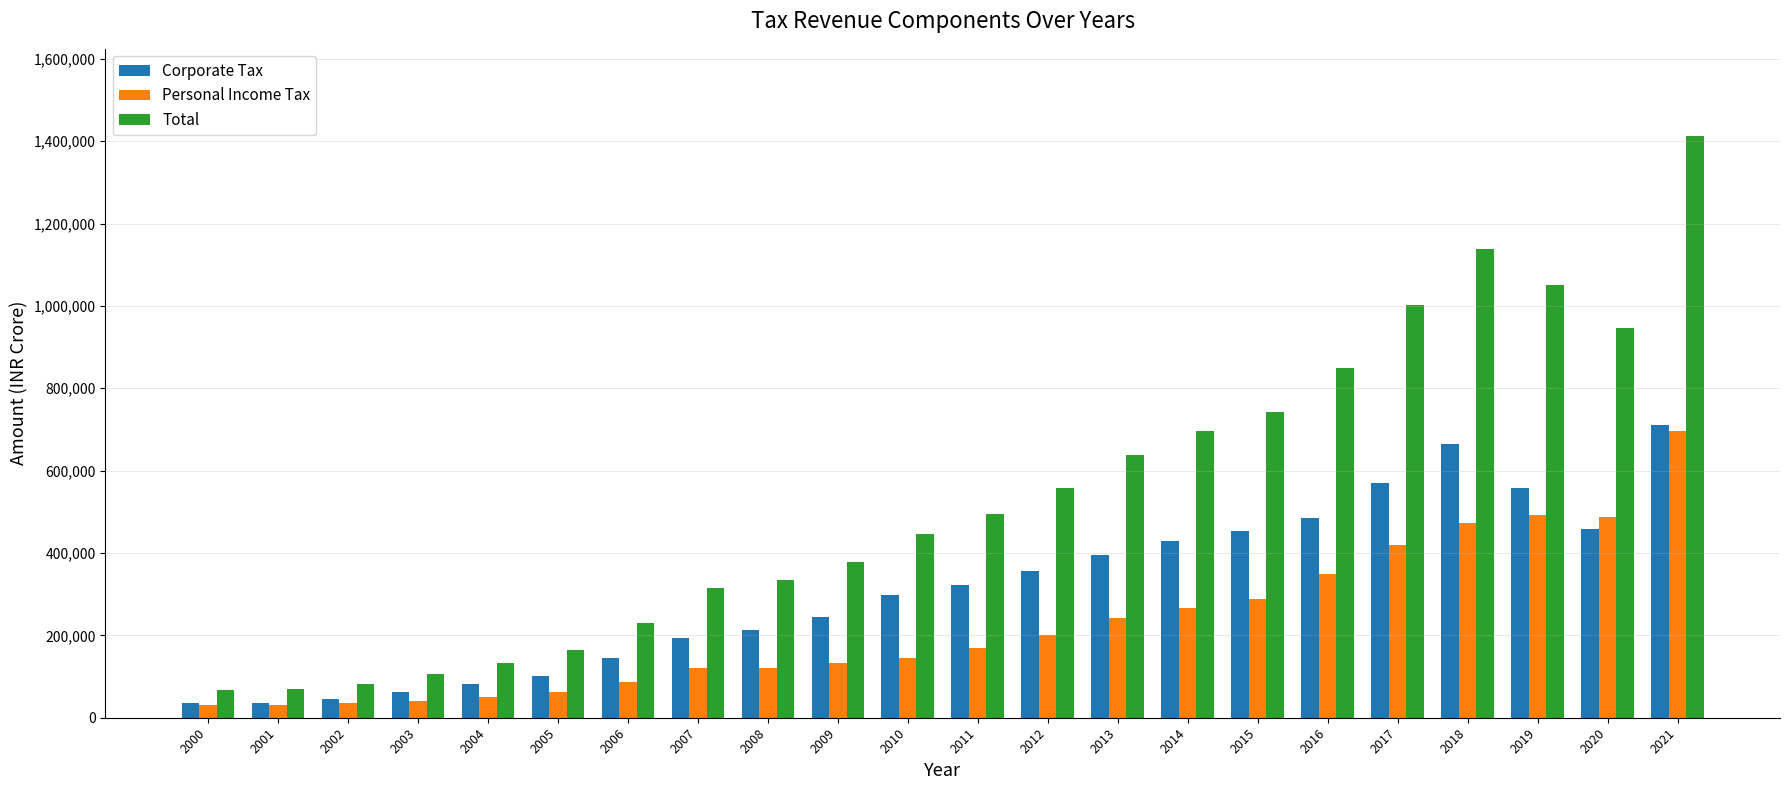

At which category is the sum across all series the highest?

2021